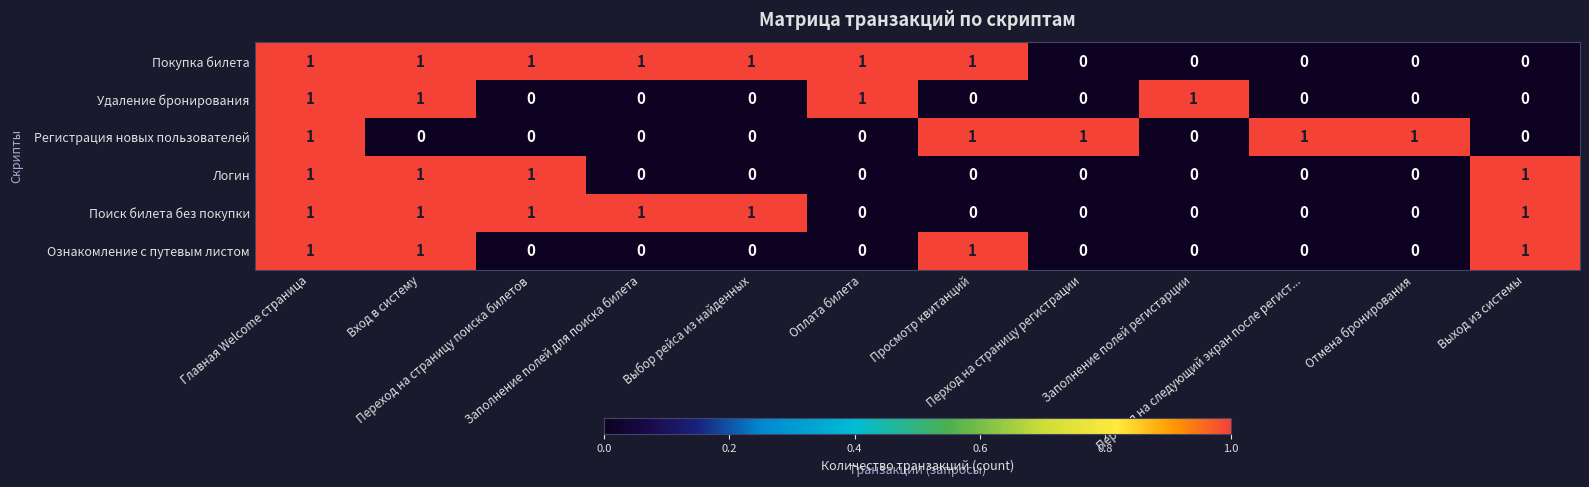

What is the sum of all Ознакомление с путевым листом values?

4